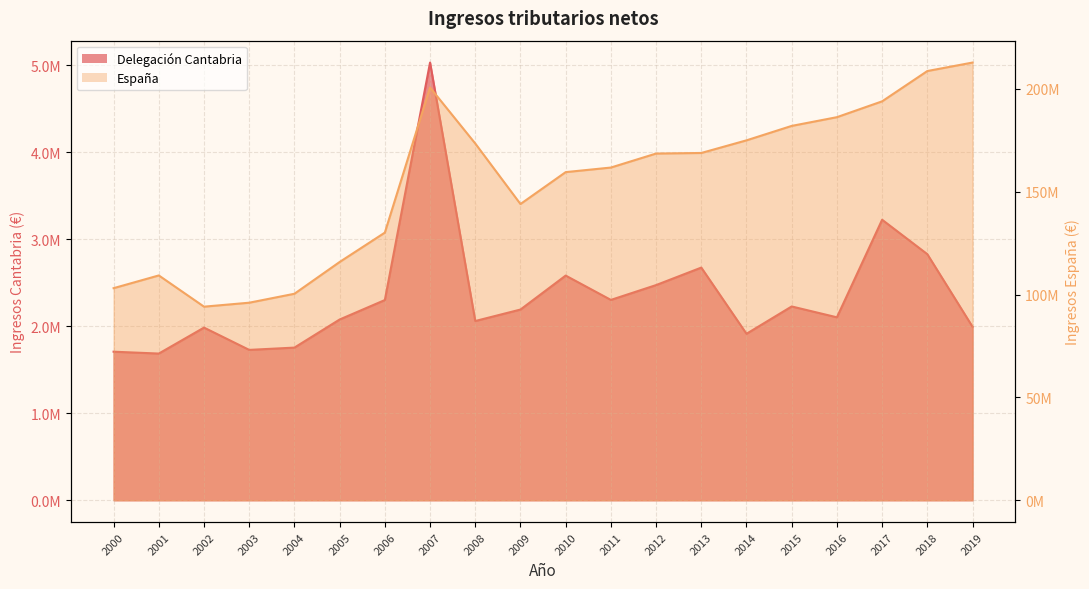

What is the maximum value for Delegación Cantabria?

5033042